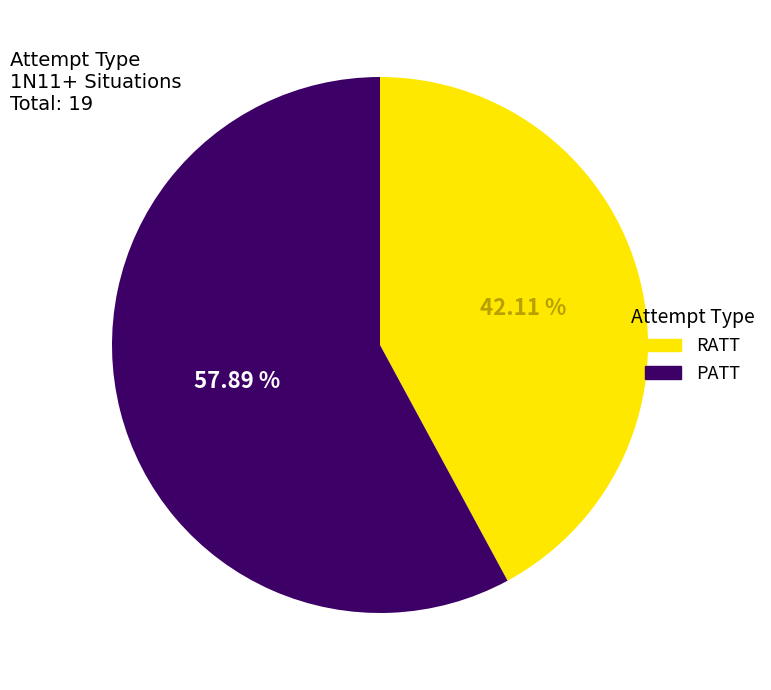

The RATT slice represents 42% of the pie. True or false?

True